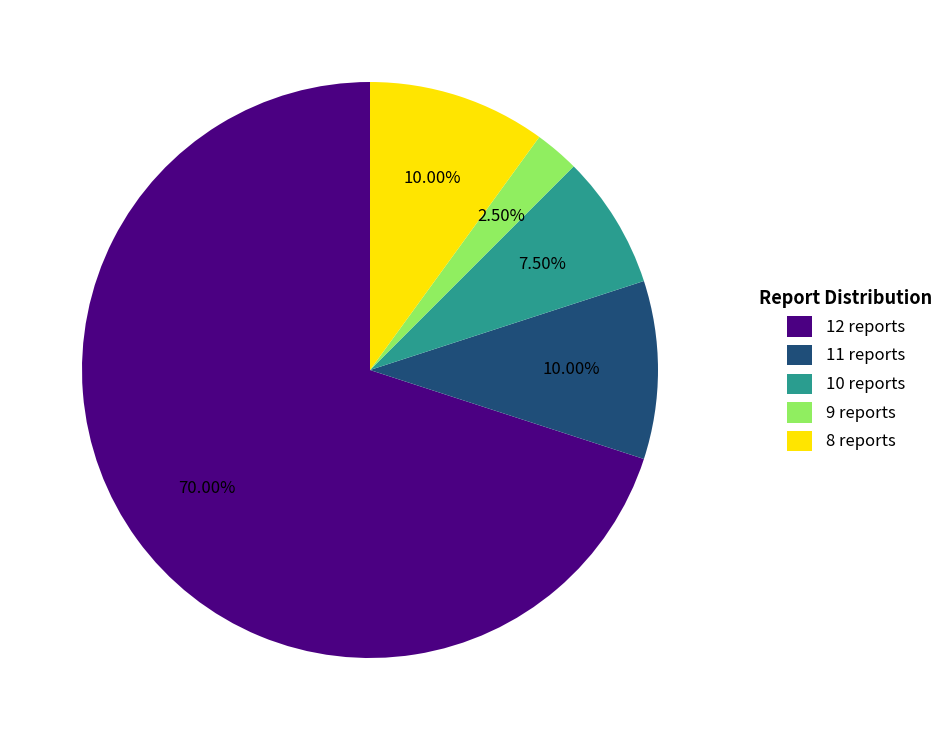

Does 12 reports represent more than half of the total?

Yes